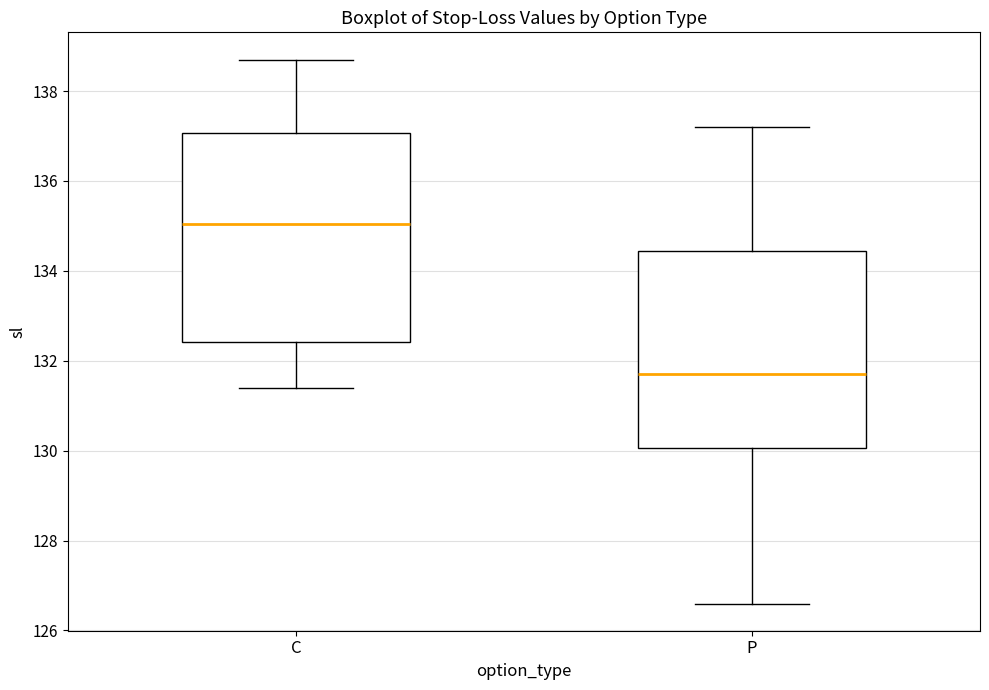

Where does the lower whisker of the box for C end on the y-axis? The values are not printed on the chart, so give them approximately, as read against the axis.

131.4